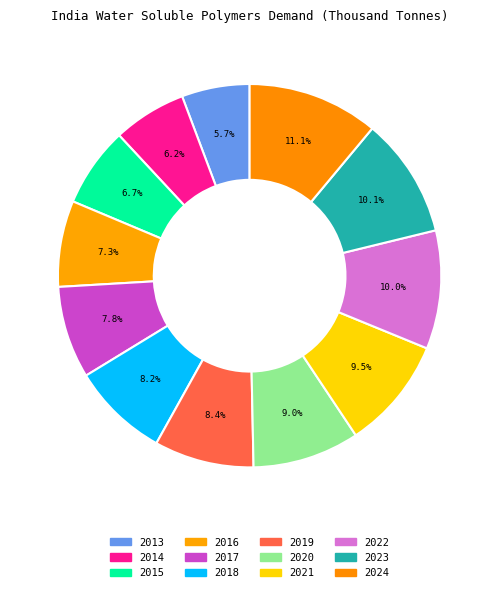

Count the number of slices in the pie.

12